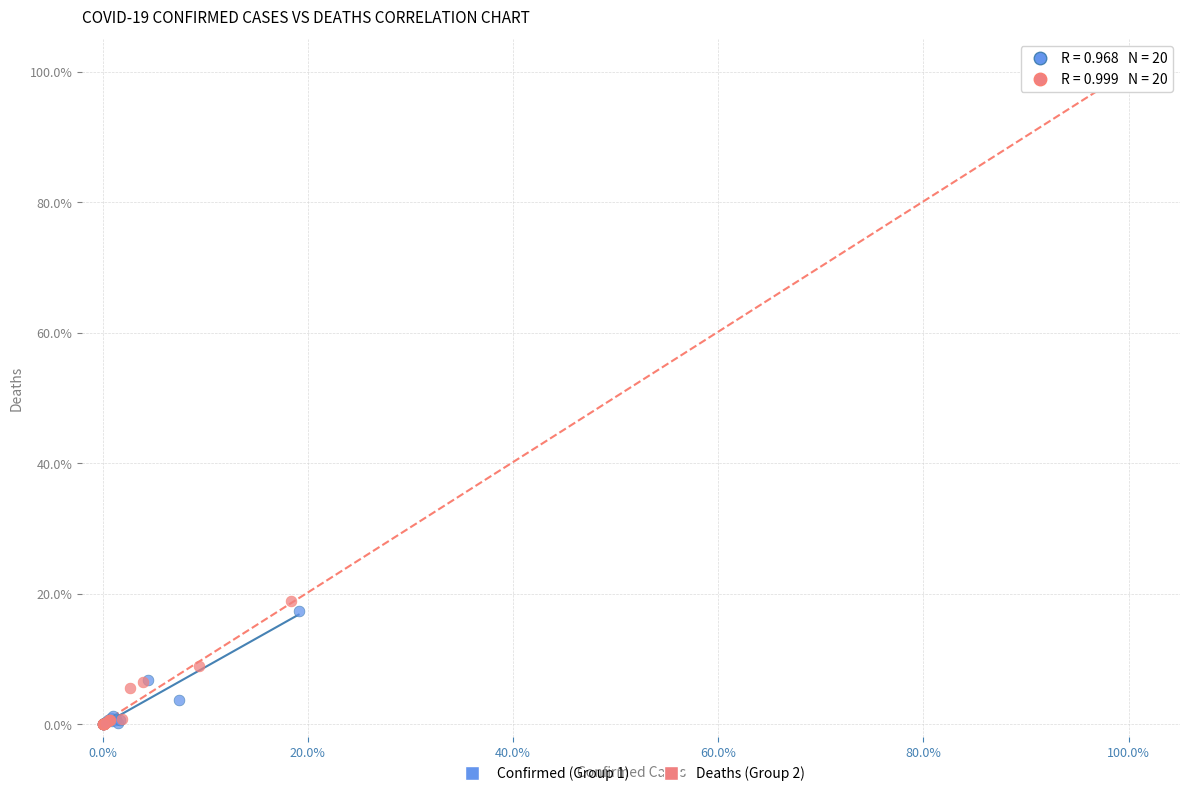

What are all the series names shown in the legend?

Confirmed (Group 1), Deaths (Group 2)